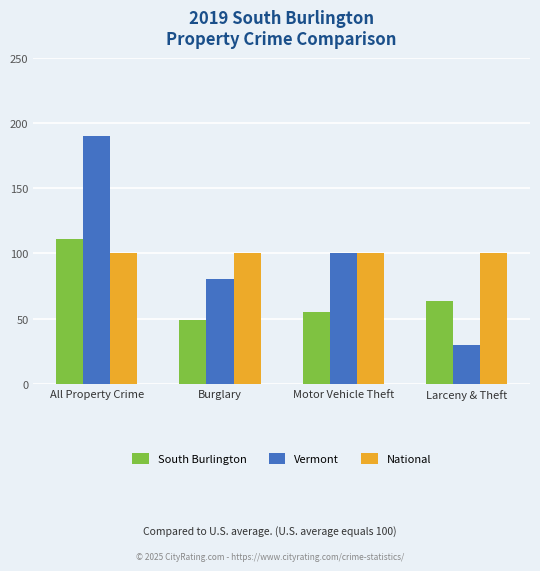

Are the bars grouped side by side (vs. stacked)?

Yes